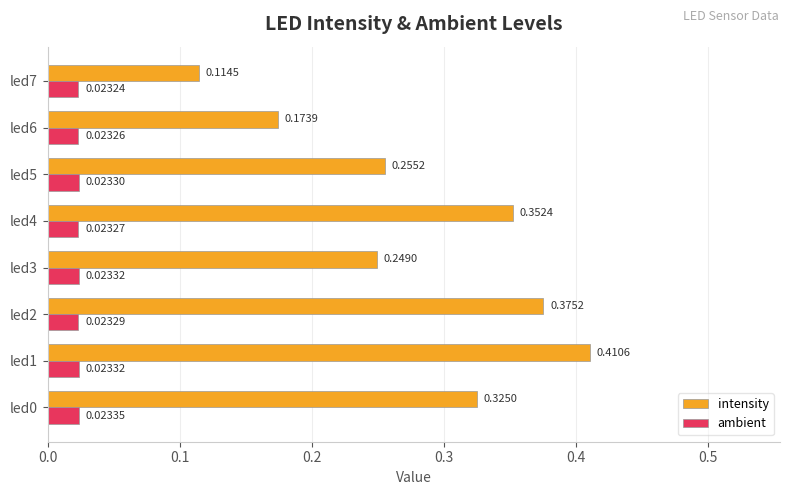

Which series has the largest total across all categories?

intensity